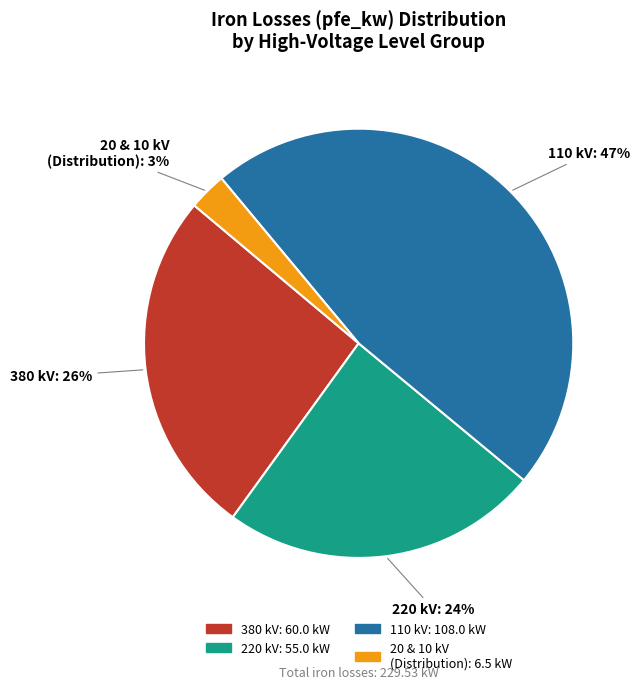

Does any single category account for the majority?

No